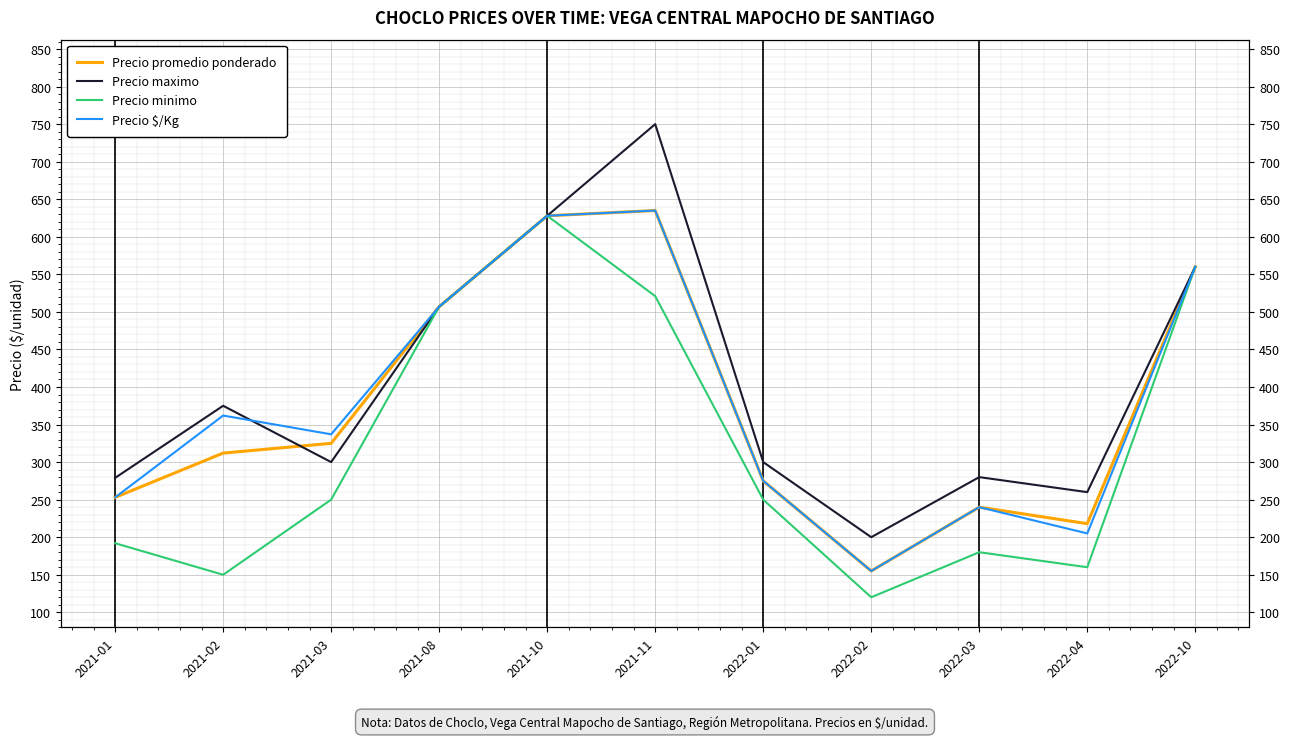

Between 2021-03 and 2022-10, which series saw the biggest shift?

Precio minimo